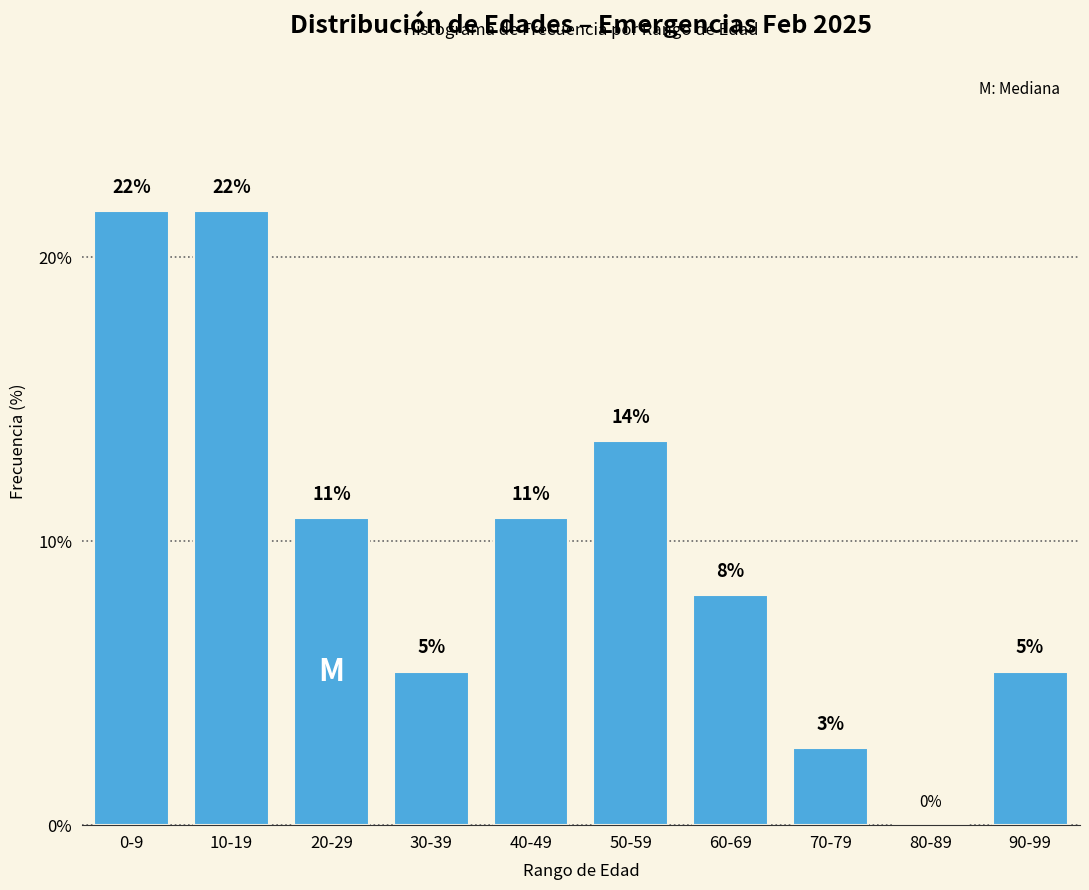

Are the bars horizontal?

No